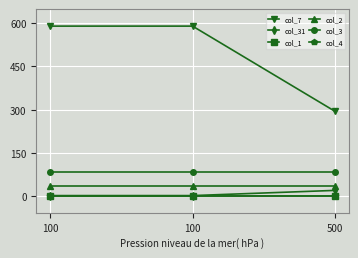

At 100, list the series in order from largest to smallest.

col_7, col_3, col_2, col_31, col_1, col_4